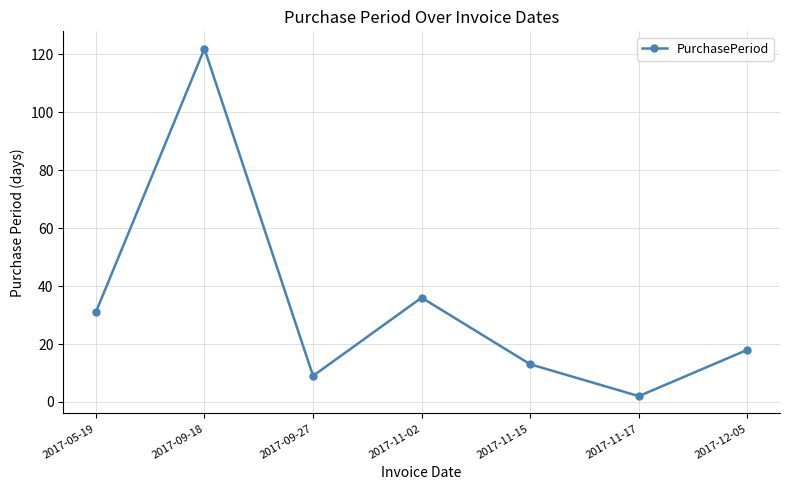

Is it true that the value at 2017-12-05 is 4?

False